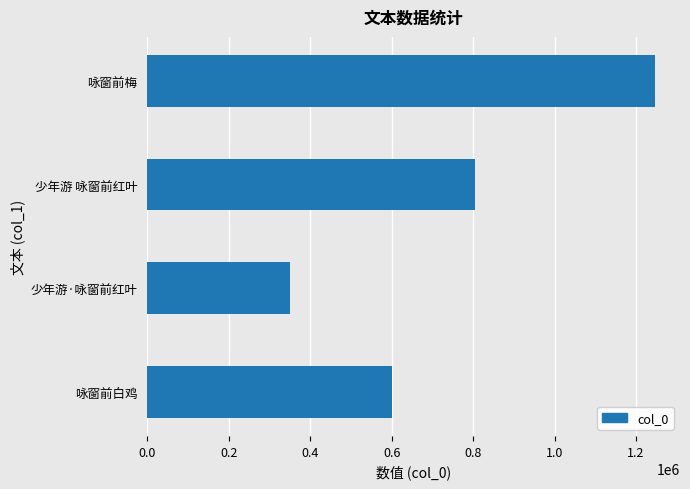

List the labels in order of value, largest first.

咏窗前梅, 少年游 咏窗前红叶, 咏窗前白鸡, 少年游·咏窗前红叶